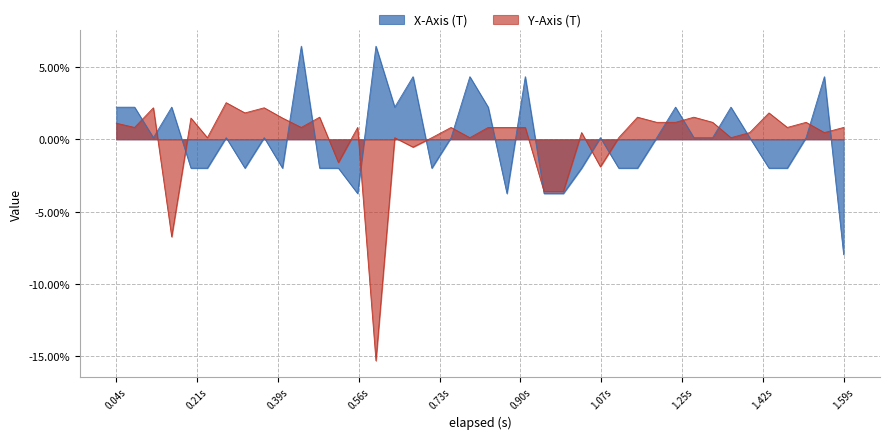

How many intersections are there between Y-Axis (T) and X-Axis (T)?

19